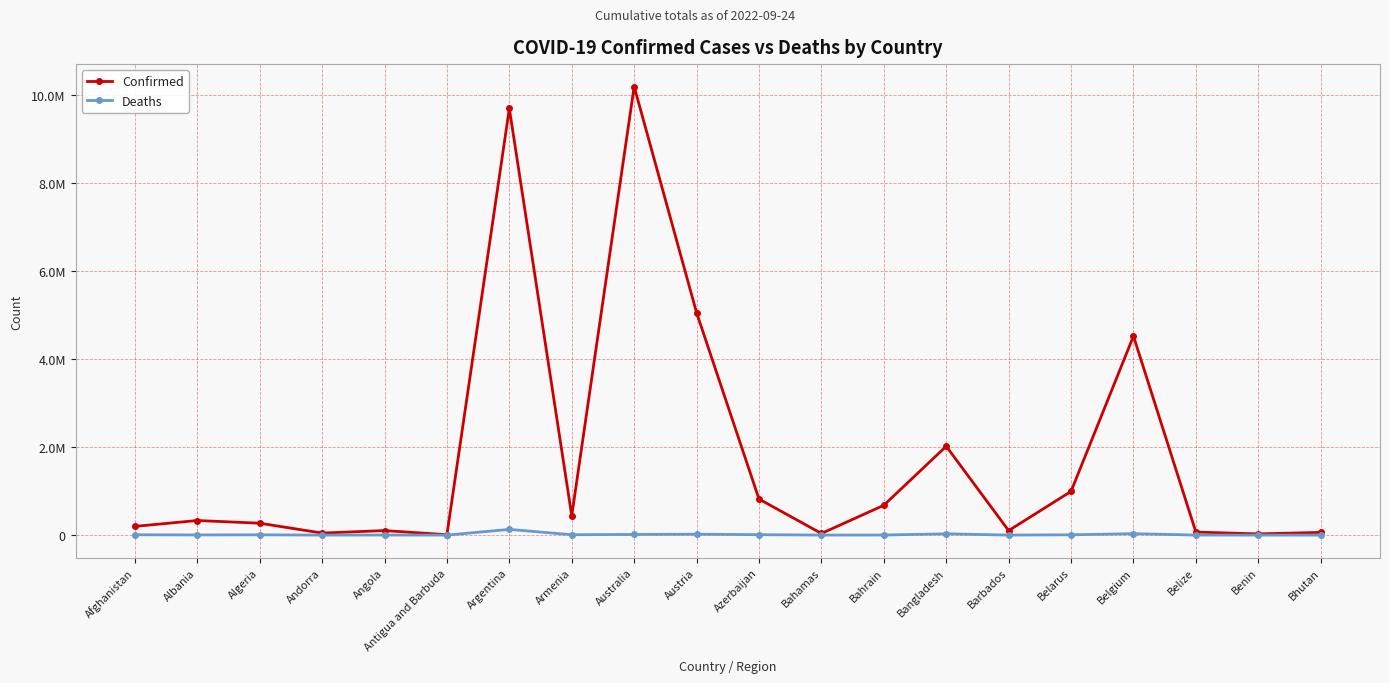

Is this an area chart (filled region under the line)?

No